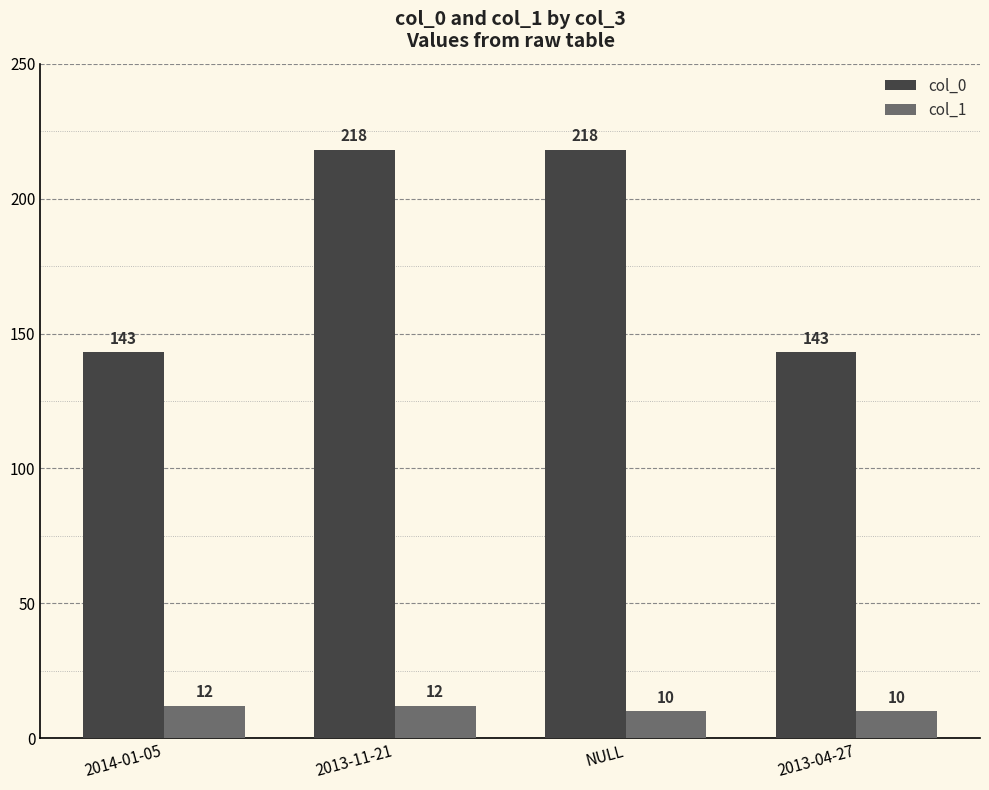

What is the approximate value of col_1 at 2013-04-27?

10